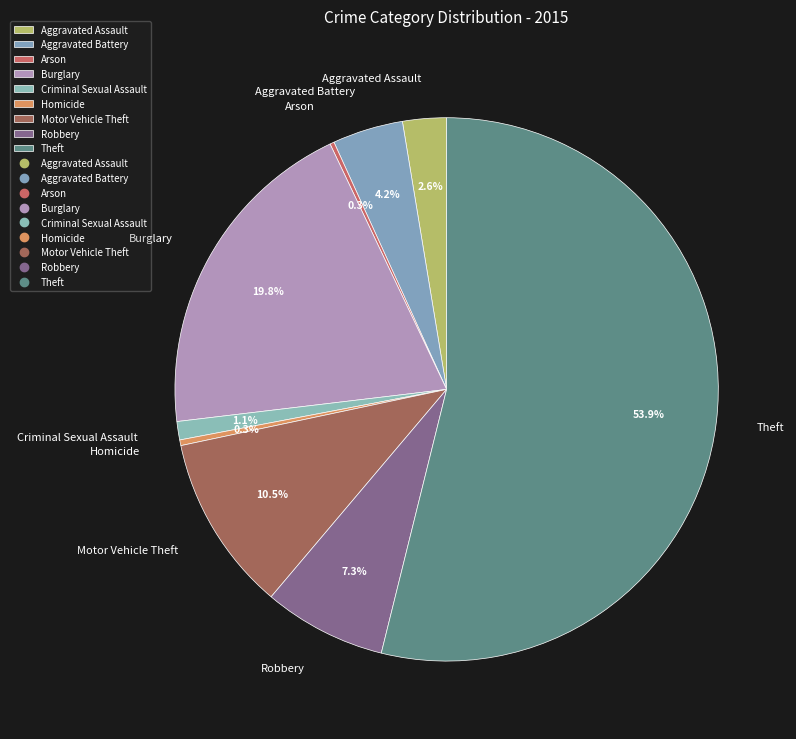

To the nearest percent, what is the average slice percentage?

11%